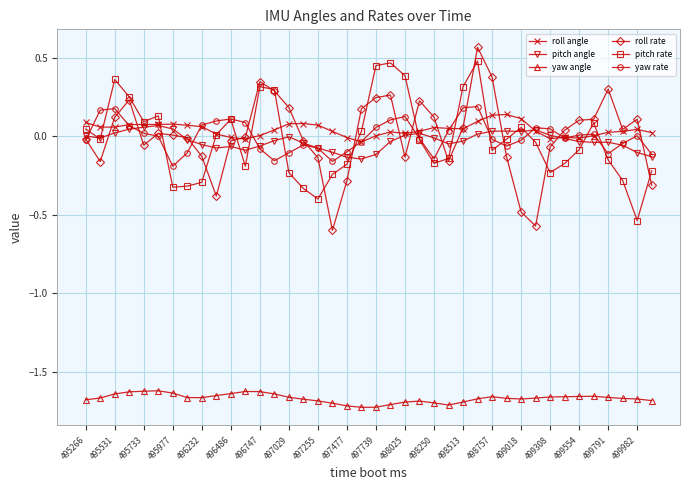

What are all the series names shown in the legend?

roll angle, pitch angle, yaw angle, roll rate, pitch rate, yaw rate